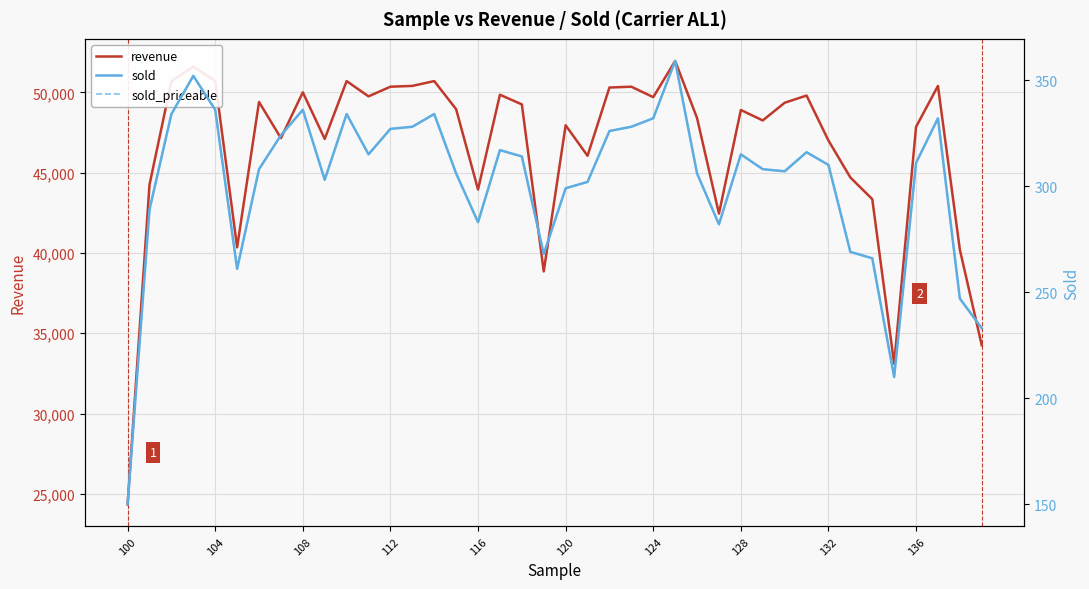

True or false: sold has more than 1 points higher than both neighbors.

True